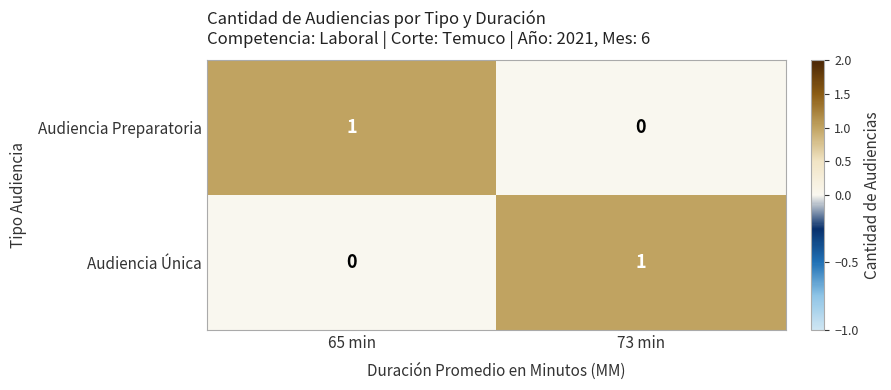

Count the number of data series in this chart.

2